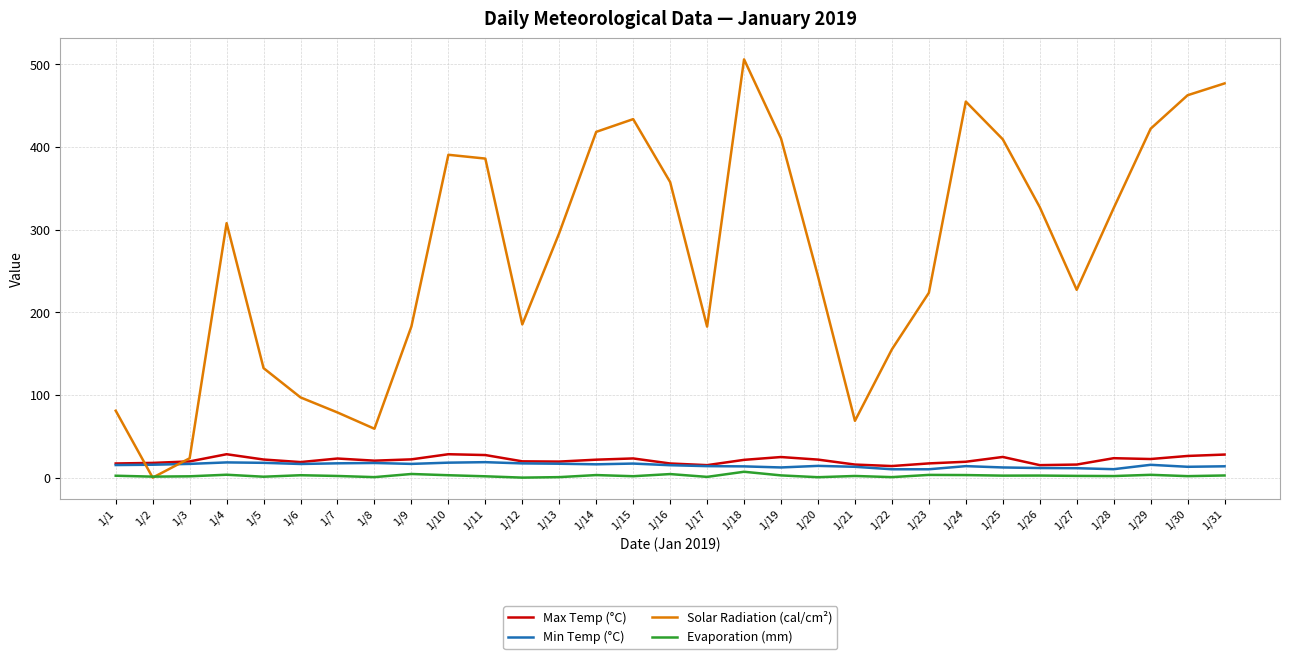

True or false: Solar Radiation (cal/cm²) has a value of 357.4 at 1/16.

True